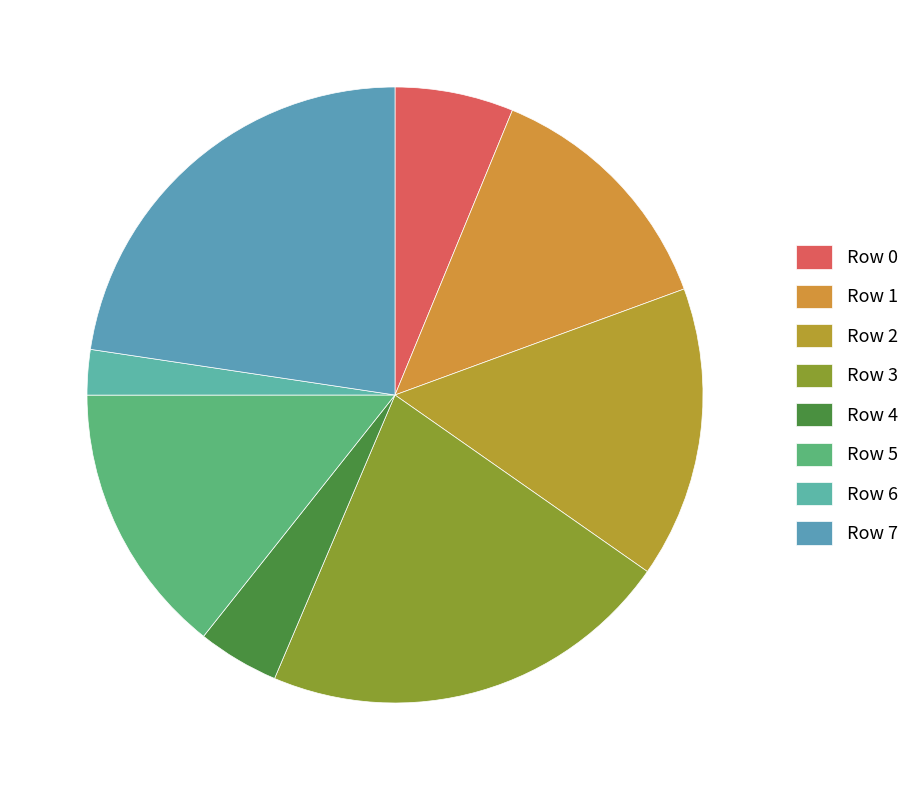

What percentage is NOT represented by Row 2?

84.7%